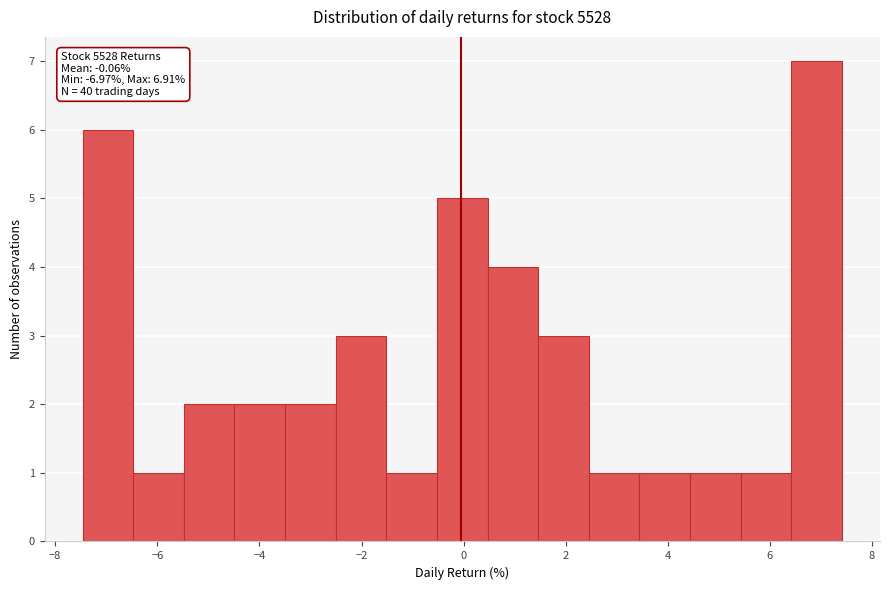

Which range on the x-axis has the tallest bar?

6.4 to 7.4